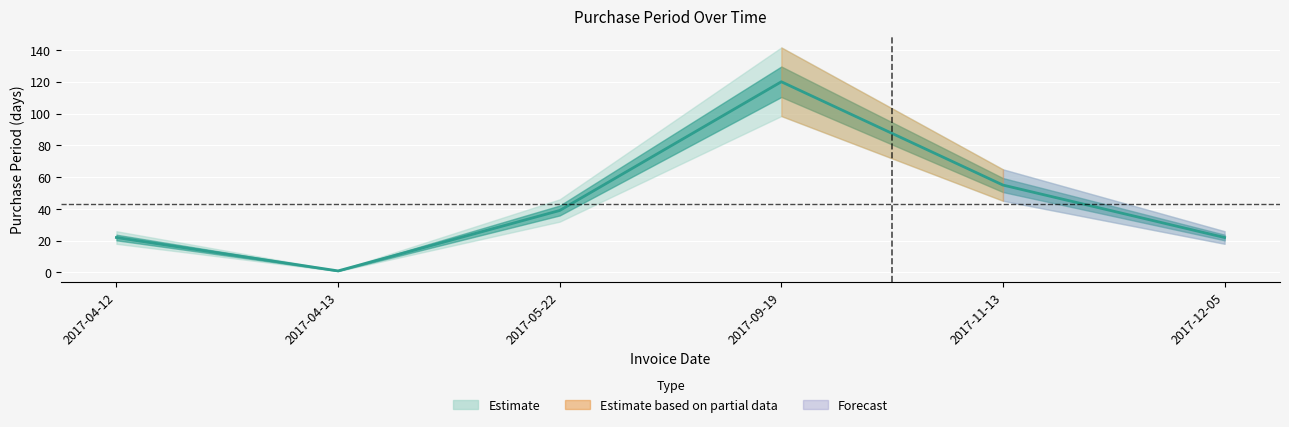

Reading left to right, what are all the values shown in this chart?

22	1	39	120	55	22